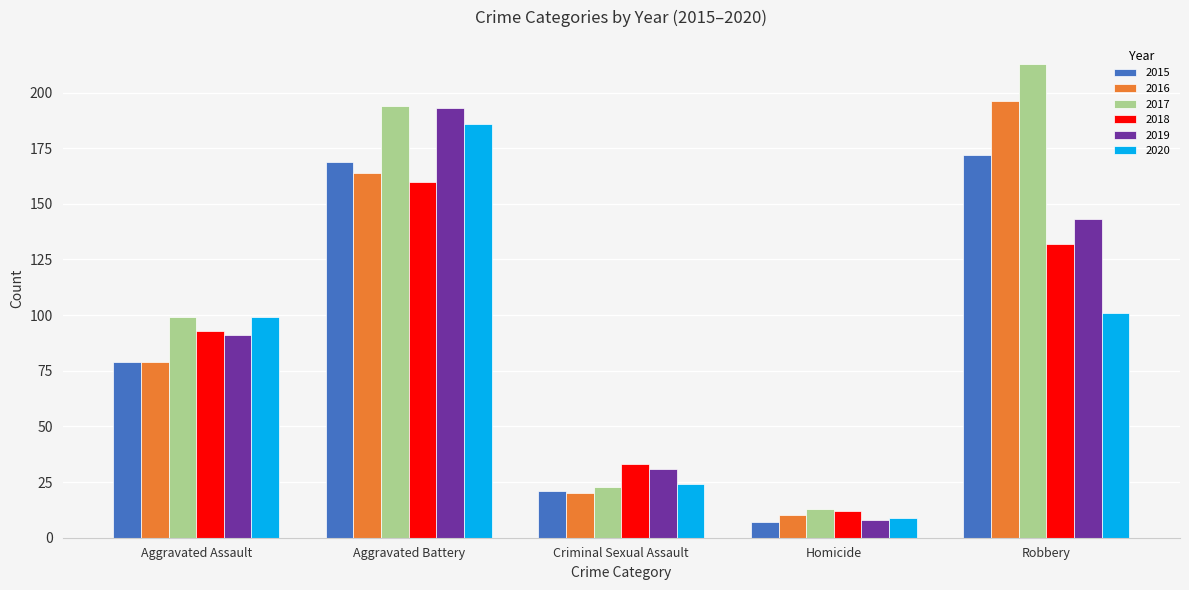

What is the difference between the 2020 values at Homicide and Criminal Sexual Assault?

15